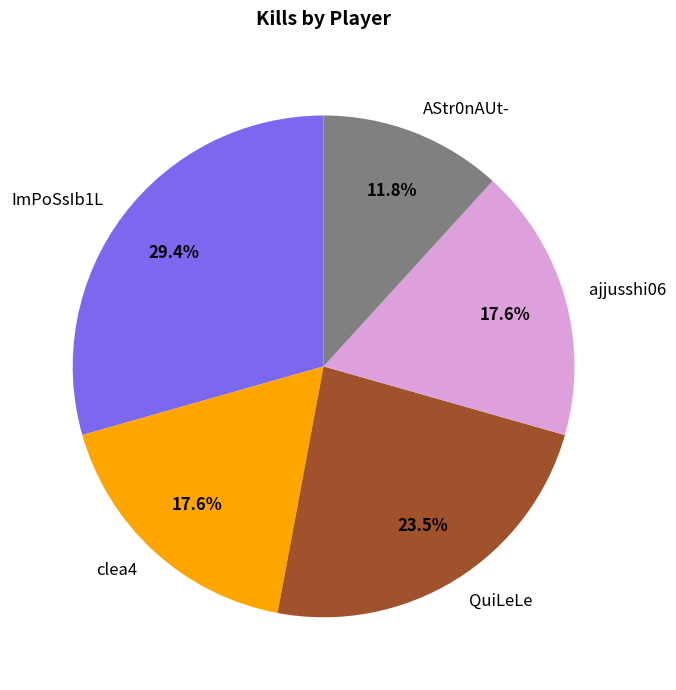

Count the number of slices in the pie.

5